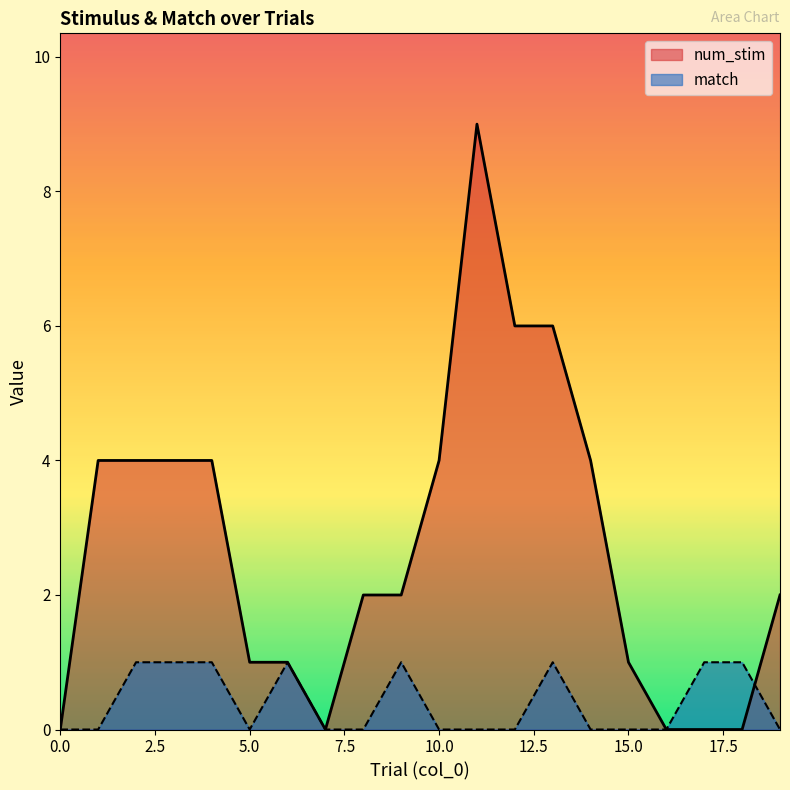

At 3, list the series in order from smallest to largest.

match, num_stim